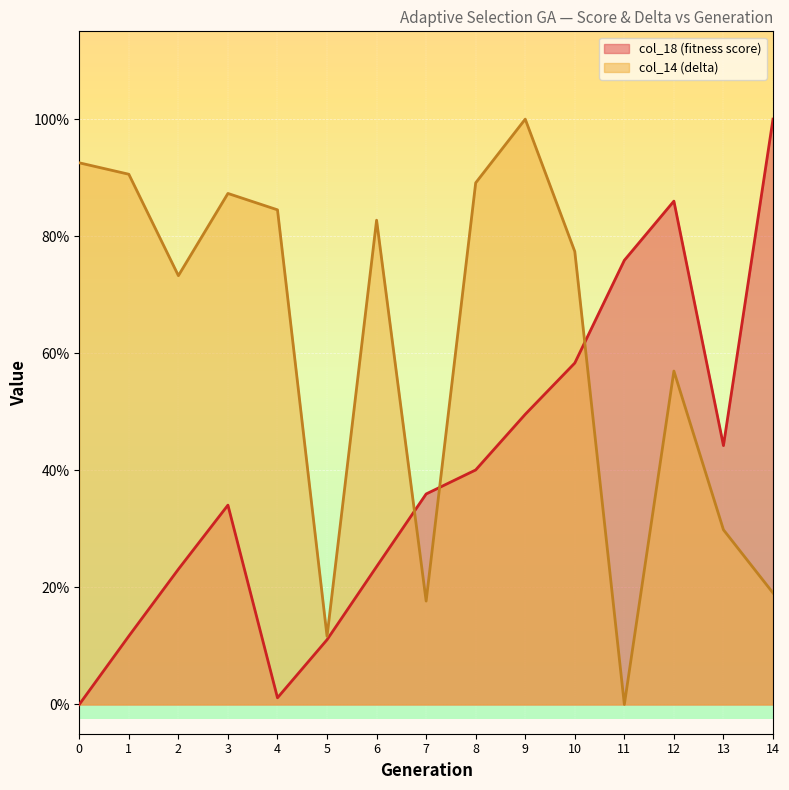

Which series ends up on top after the final intersection of col_14 and col_18?

col_18